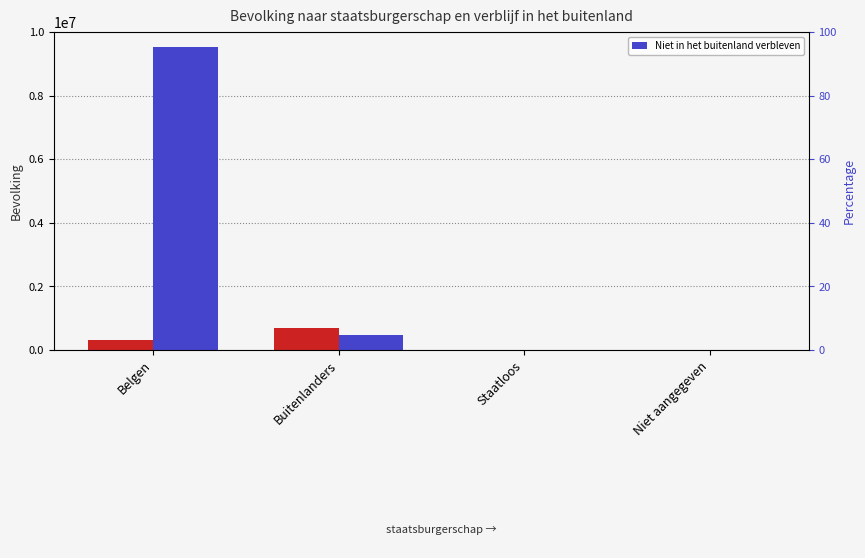

At how many categories does at least one series exceed 1891380?

1